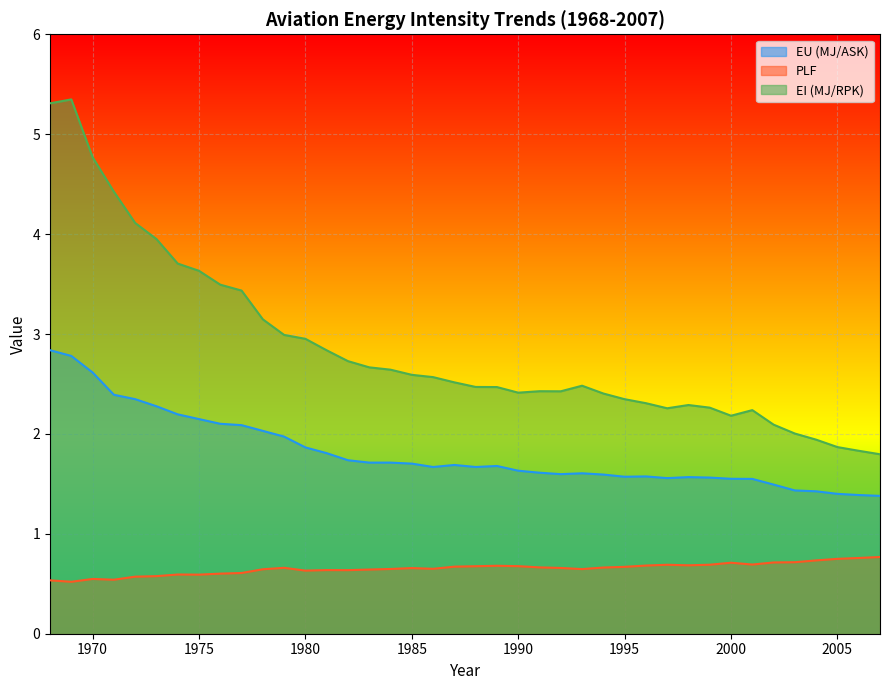

Between 1987 and 2007, which series saw the biggest shift?

EI (MJ/RPK)